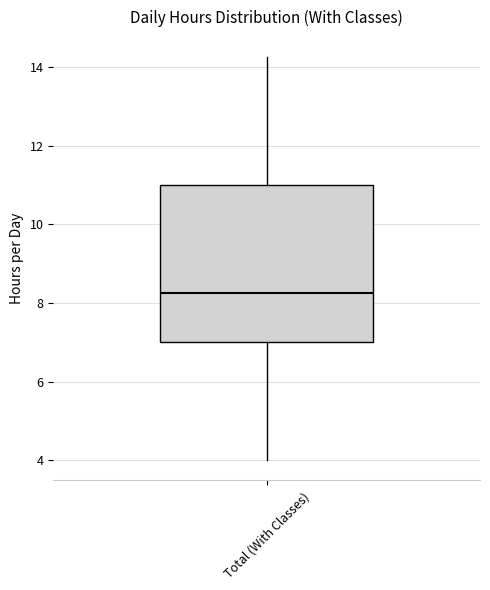

Read this box plot against the y-axis: the position of the median line, the range covered by the box, and the ends of both whiskers. The values are not printed on the chart, so give them approximately, as read against the axis.

median 8.2, box 7.0 to 11.0, whiskers 4.0 to 14.2